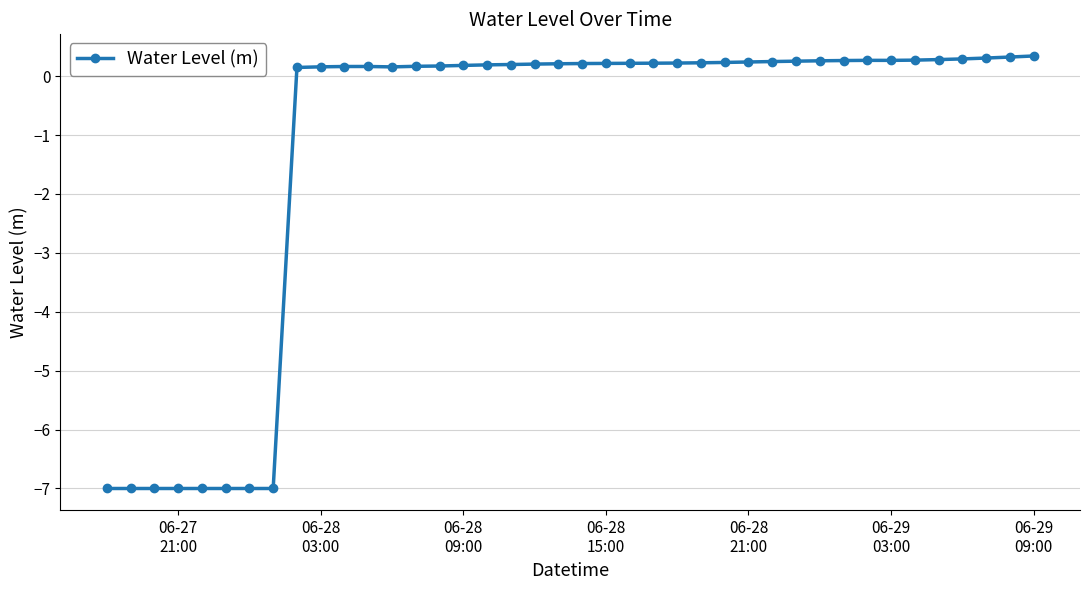

True or false: the data has more than 0 interior local peaks.

True